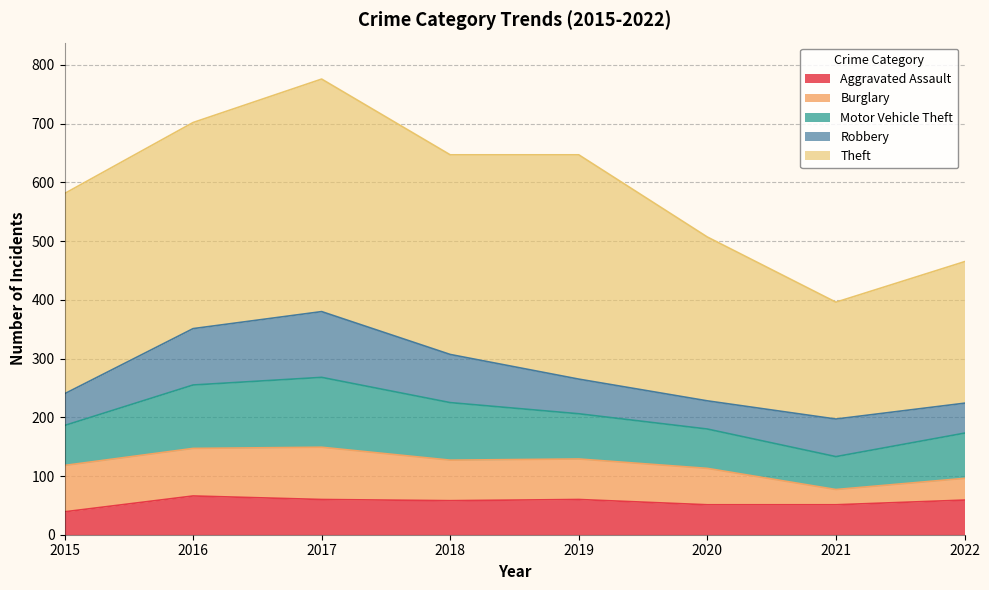

What is the average value of the Motor Vehicle Theft series?

84